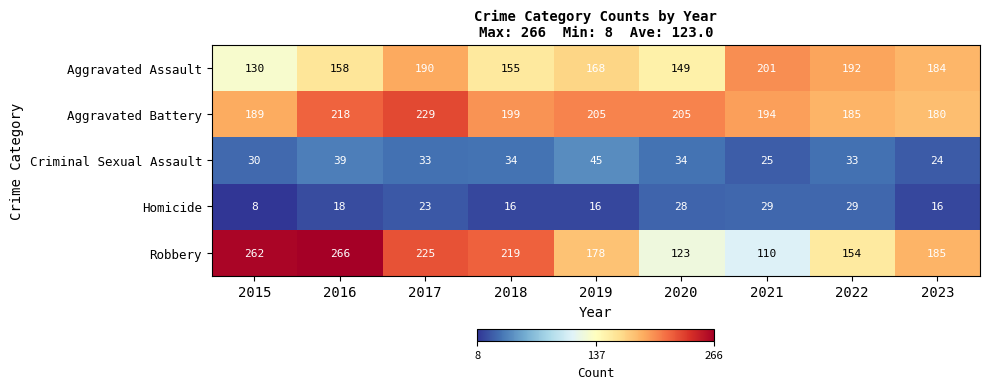

Read the Aggravated Battery value at 2023.

180